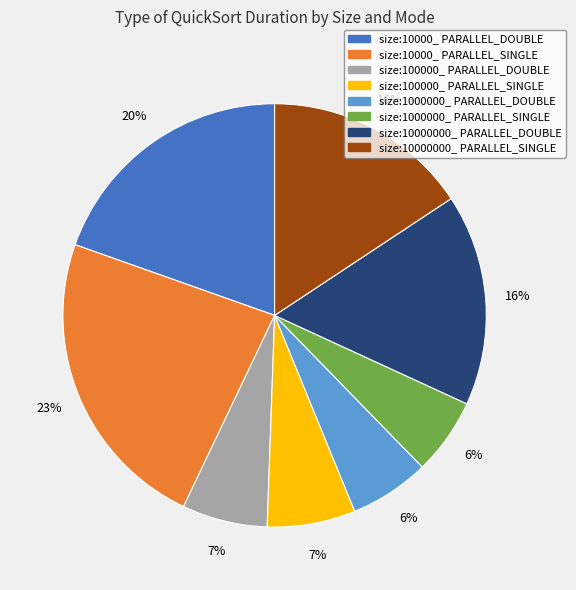

To the nearest percent, what is the difference between the size:10000000_ PARALLEL_DOUBLE and size:10000_ PARALLEL_SINGLE slice percentages?

7%